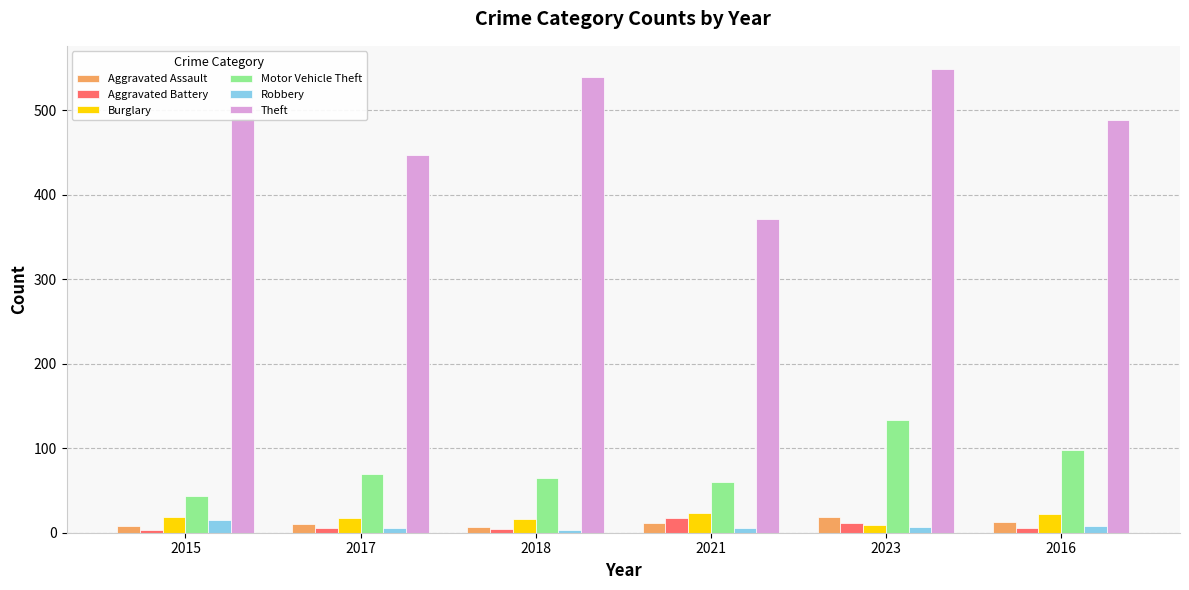

True or false: Motor Vehicle Theft has a value of 21 at 2018.

False